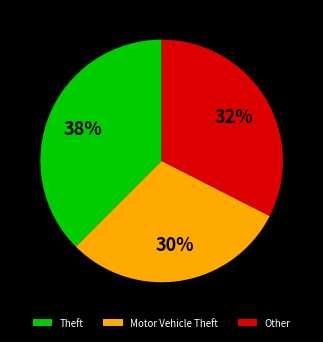

The Motor Vehicle Theft slice represents 39% of the pie. True or false?

False